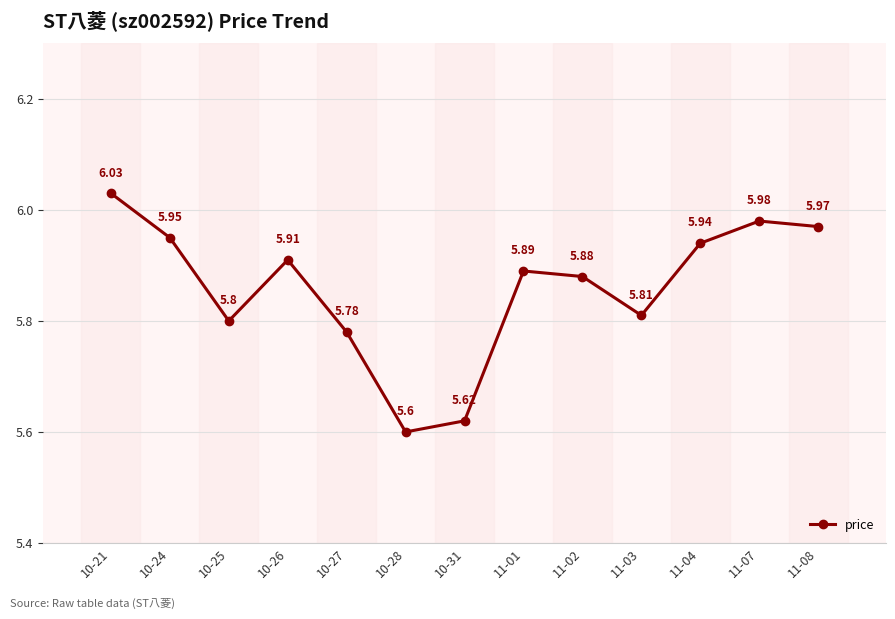

Where is the data nearest to the value 5?

10-28